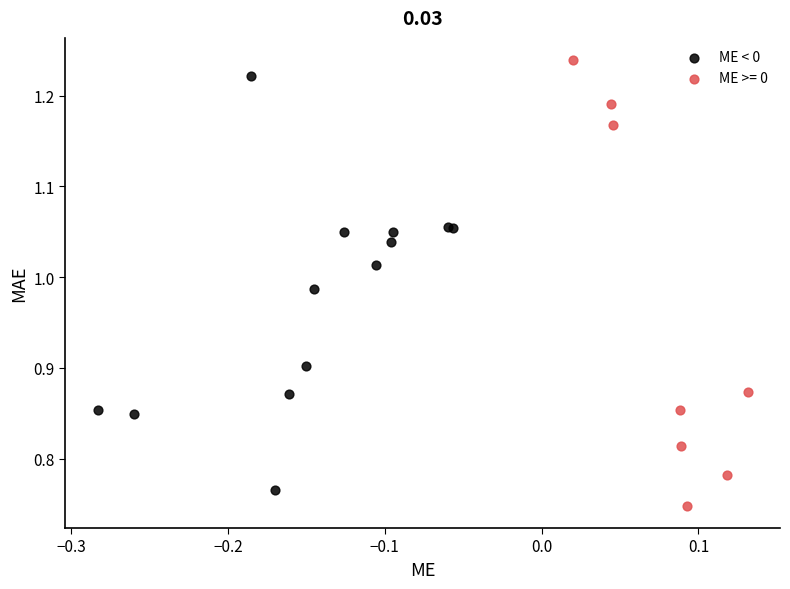

Which series has the widest spread of Y values?

ME >= 0